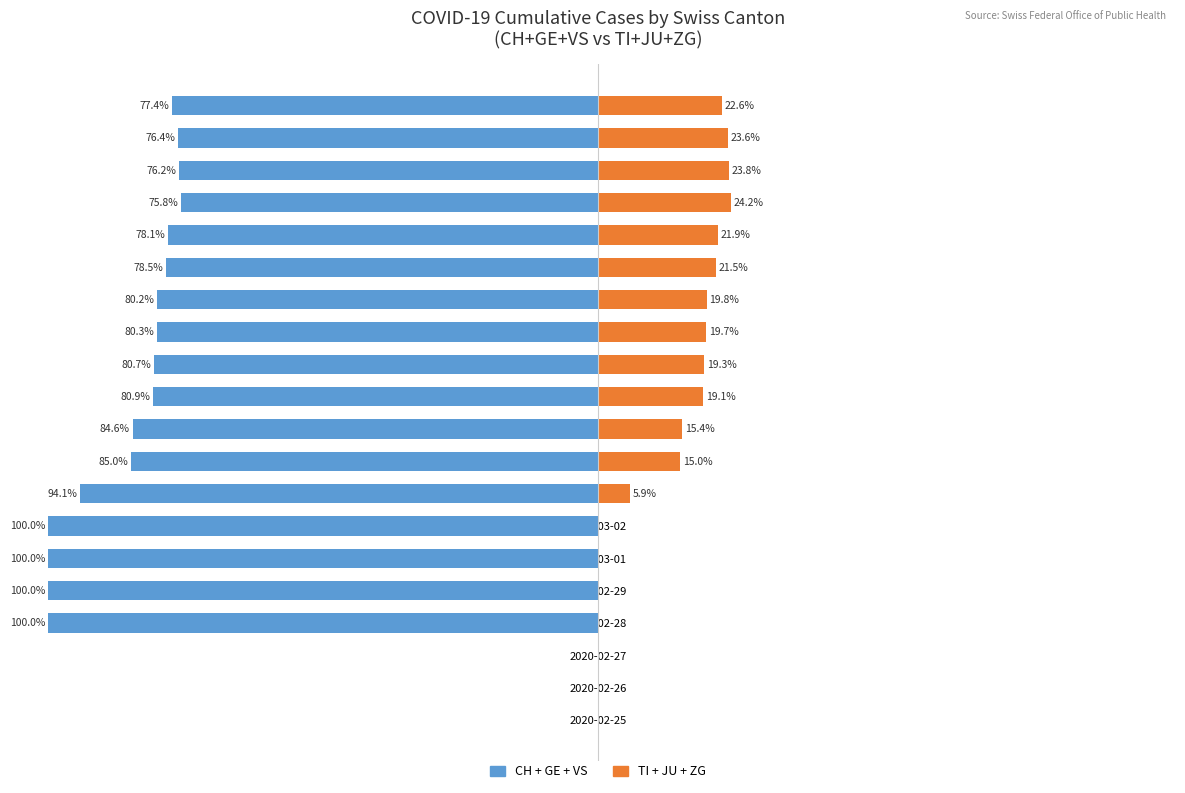

At how many categories does at least one series exceed -98?

20